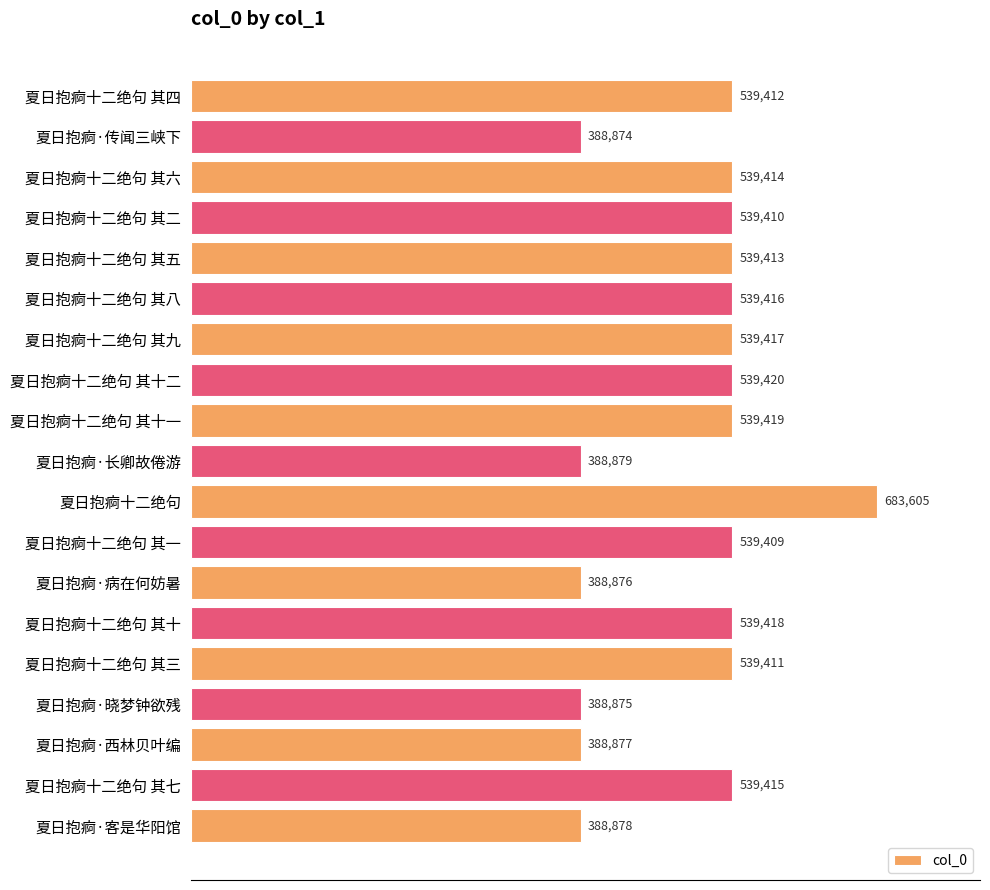

Approximately how many times larger is the value at 夏日抱痾·病在何妨暑 compared to 夏日抱痾·长卿故倦游?

1.0